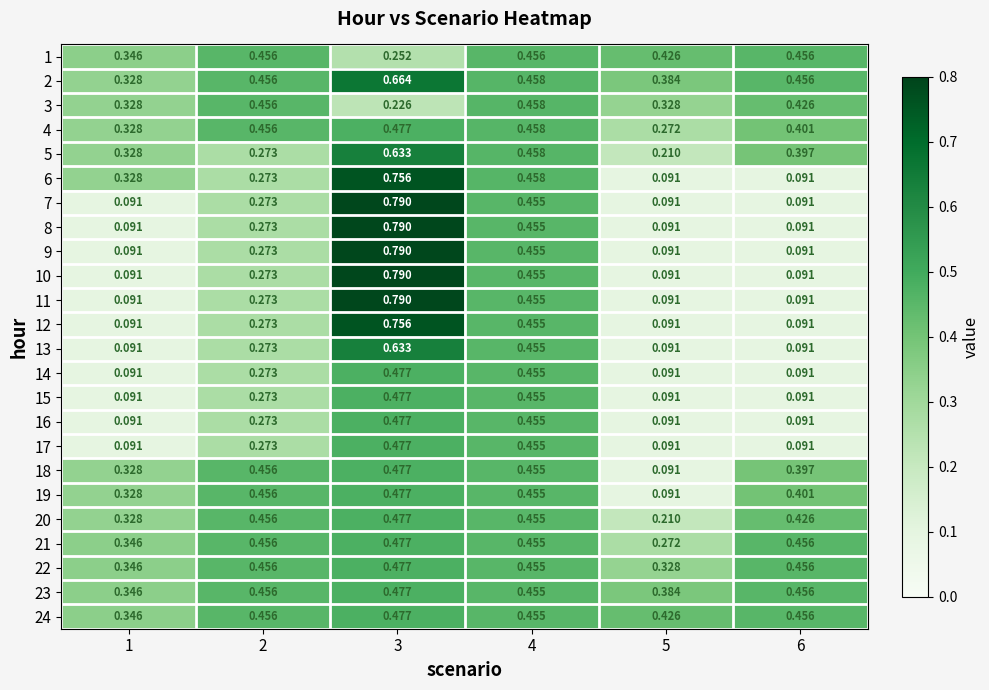

Is the value of 5 at 5 greater than the value of 3 at 5?

No